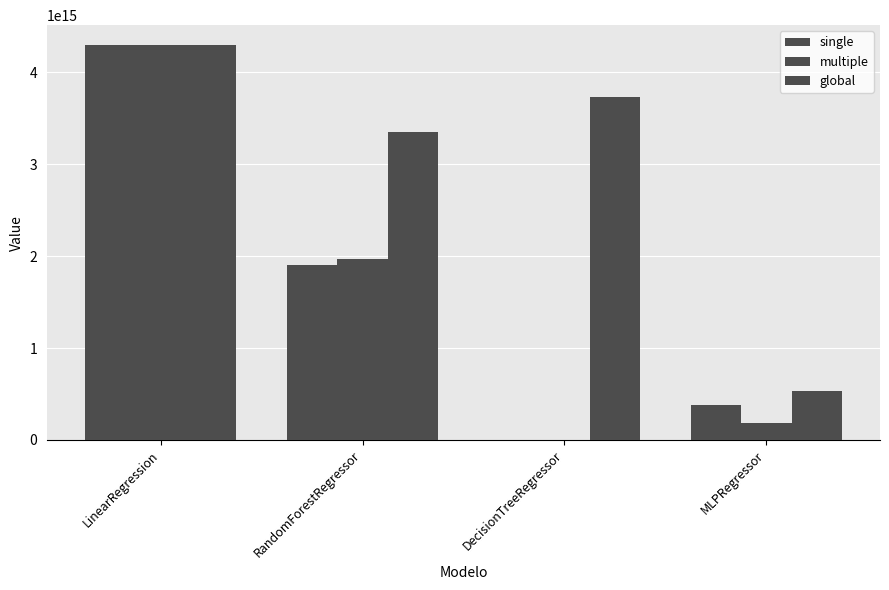

Reading left to right, transcribe all the data shown in this chart.

single: LinearRegression=4295817605612842.0	RandomForestRegressor=1906012792656540.0	DecisionTreeRegressor=2797304703862.5	MLPRegressor=381527936937814.0
multiple: LinearRegression=4295817605612846.0	RandomForestRegressor=1965915881649015.0	DecisionTreeRegressor=2696839752985.5	MLPRegressor=189380362403604.7
global: LinearRegression=4295817605612844.0	RandomForestRegressor=3349012352411412.0	DecisionTreeRegressor=3731142307353348.0	MLPRegressor=531606690727632.8